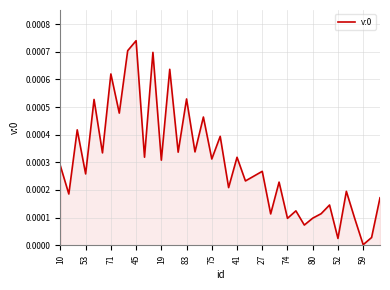

At which category does the chart reach its peak across all series?

45